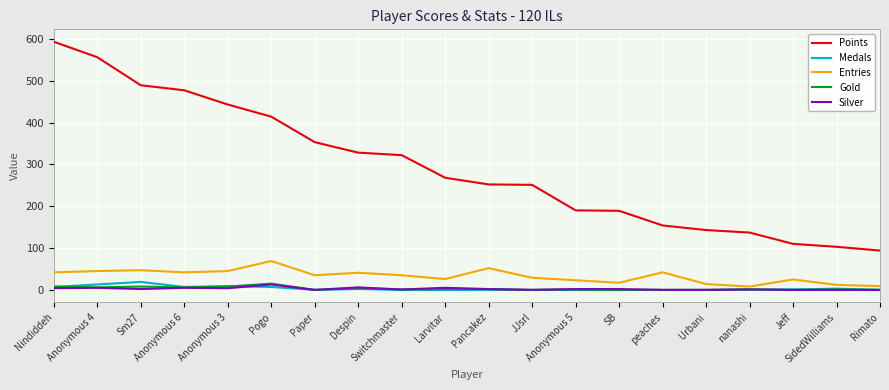

What are all the series names shown in the legend?

Points, Medals, Entries, Gold, Silver